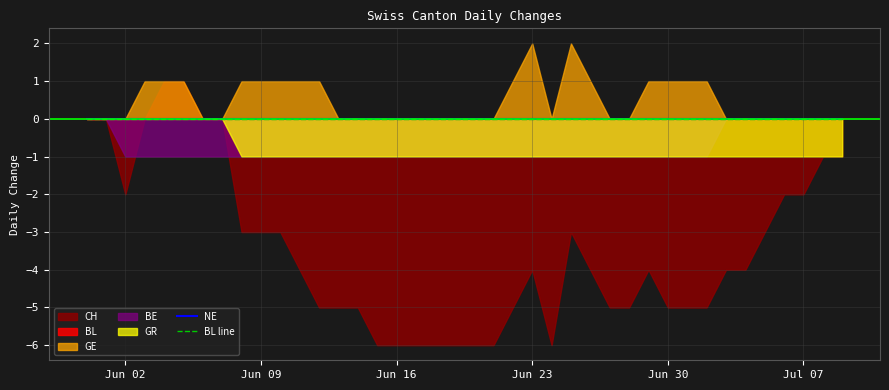

What is the difference between the highest and lowest values at 2020-07-07?

2